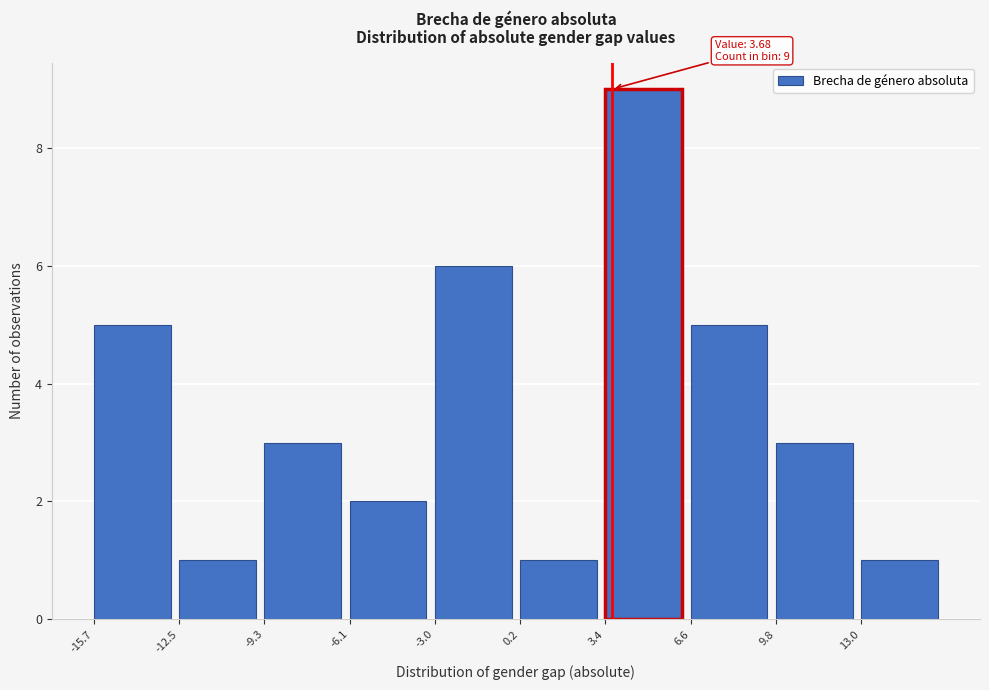

Over which range of the x-axis is the bar tallest?

3.5 to 6.5